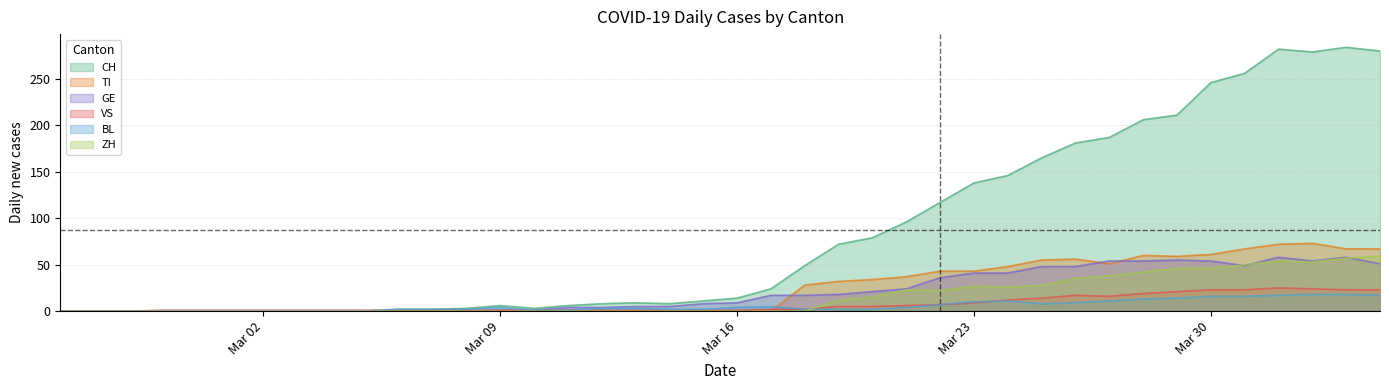

Read the ZH value at 2020-03-20.

15